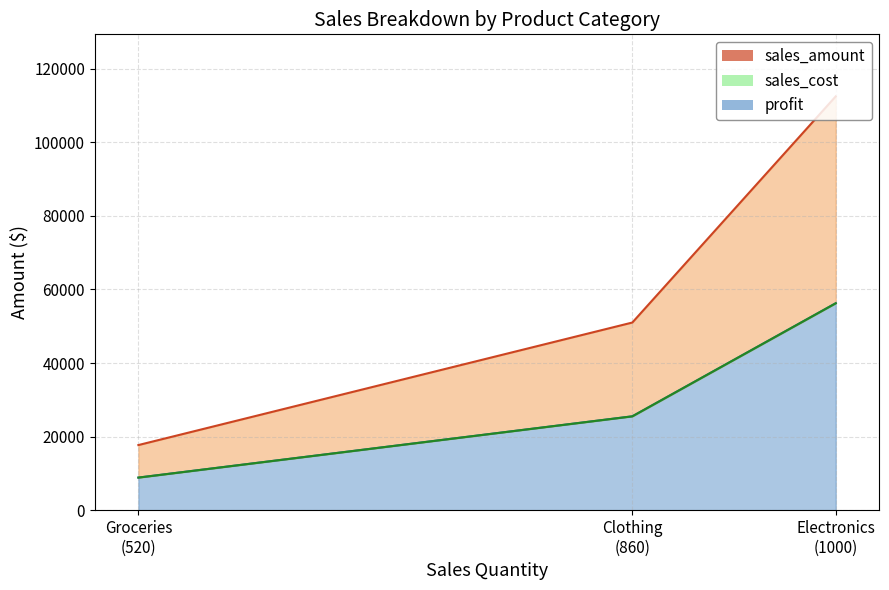

Where does the sales_cost series first go above 25505?

Electronics (1000)